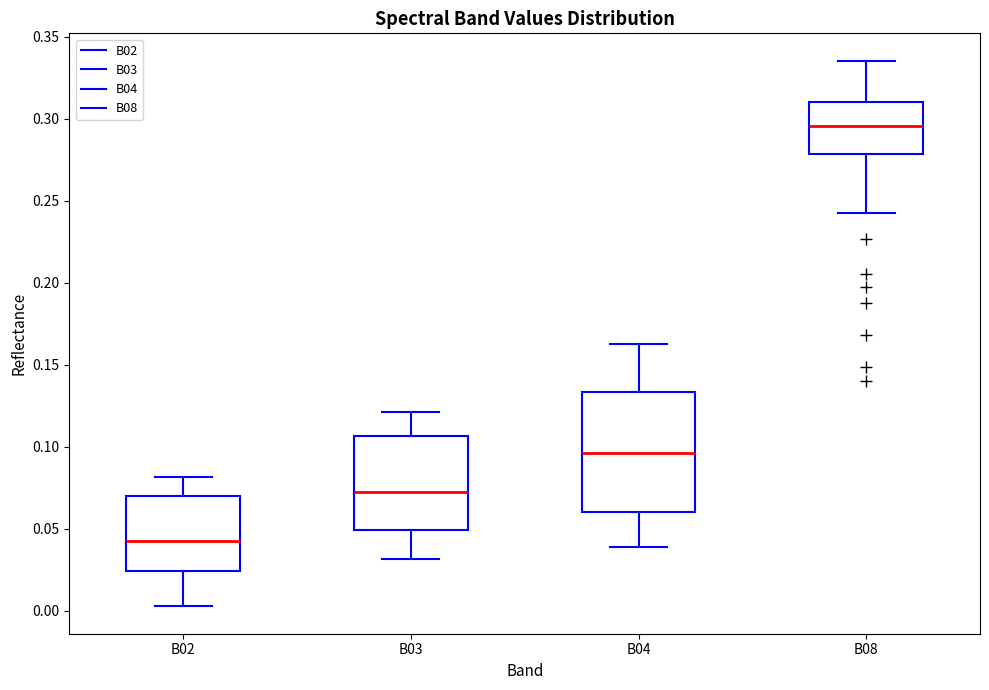

Which box has the highest median line?

B08